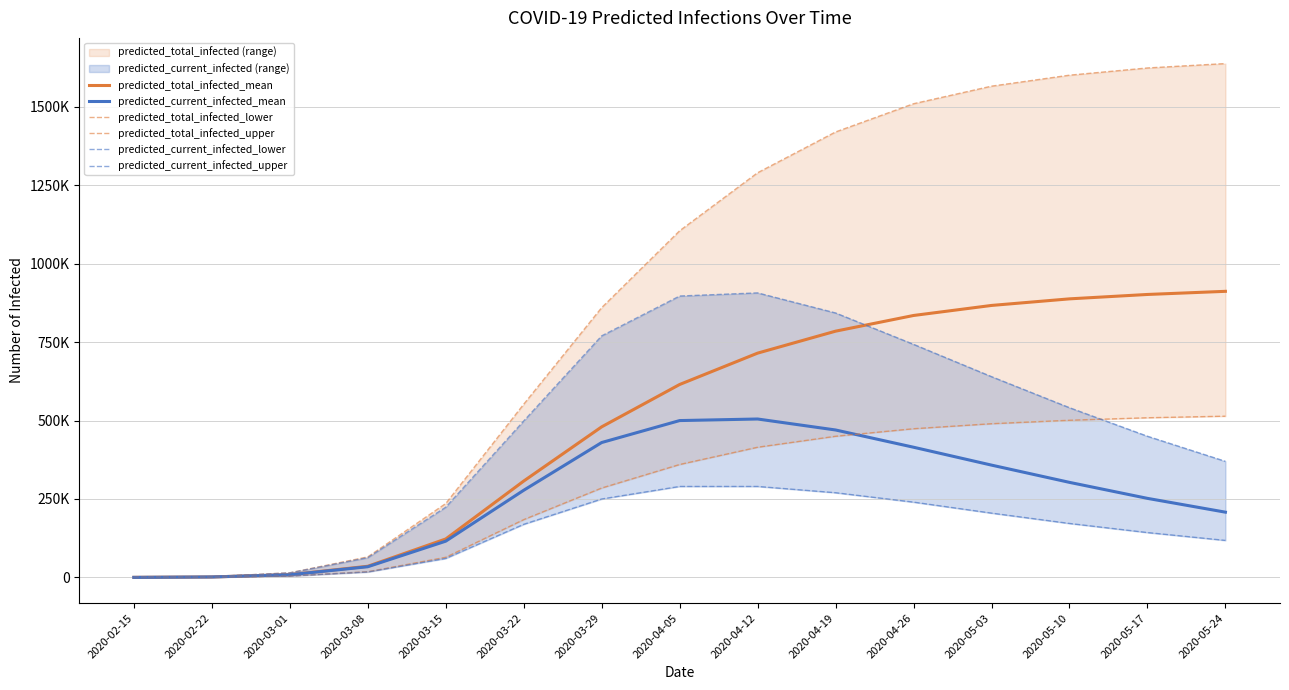

What is the difference between the highest and lowest values at 2020-03-15?

174950